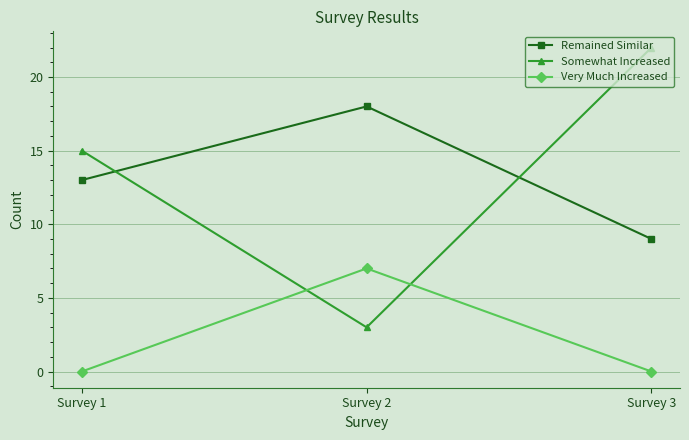

What is the sum of the Somewhat Increased values at Survey 3 and Survey 2?

25